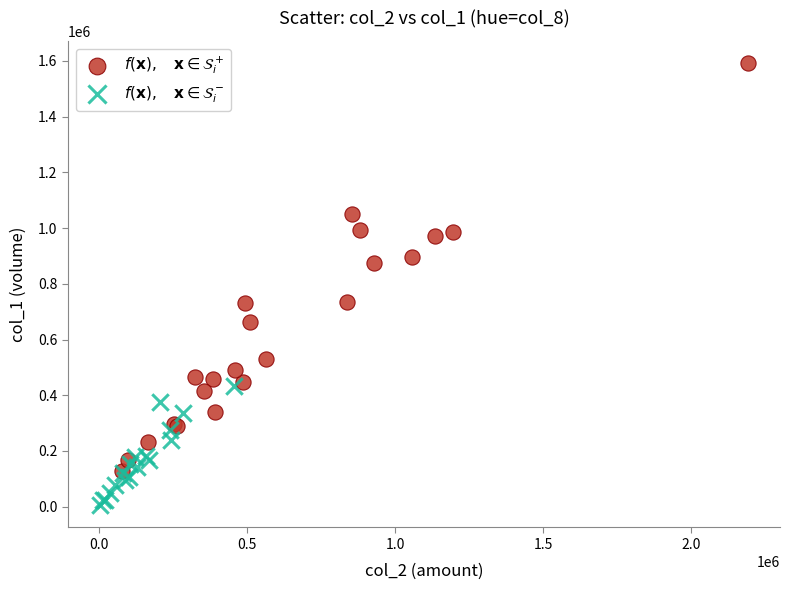

What are all the series names shown in the legend?

$f(\mathbf{x}),\quad \mathbf{x} \in \mathcal{S}_i^+$, $f(\mathbf{x}),\quad \mathbf{x} \in \mathcal{S}_i^-$